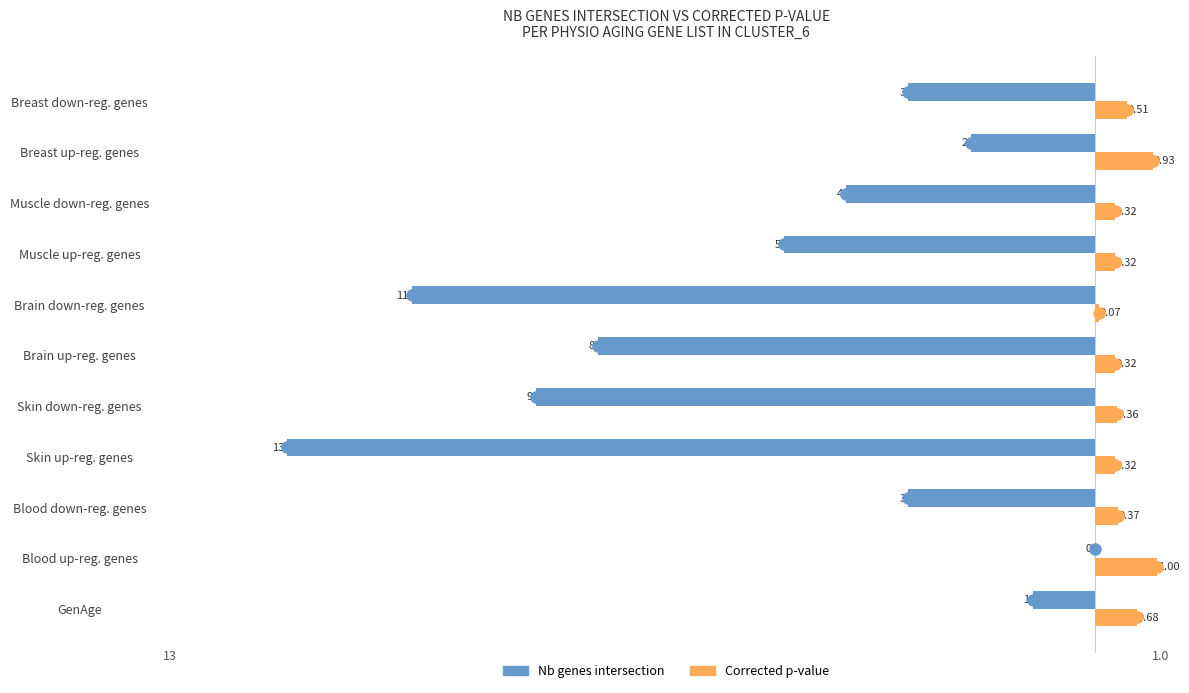

Between Skin up-reg. genes and Breast down-reg. genes, which series saw the biggest shift?

Nb genes intersection